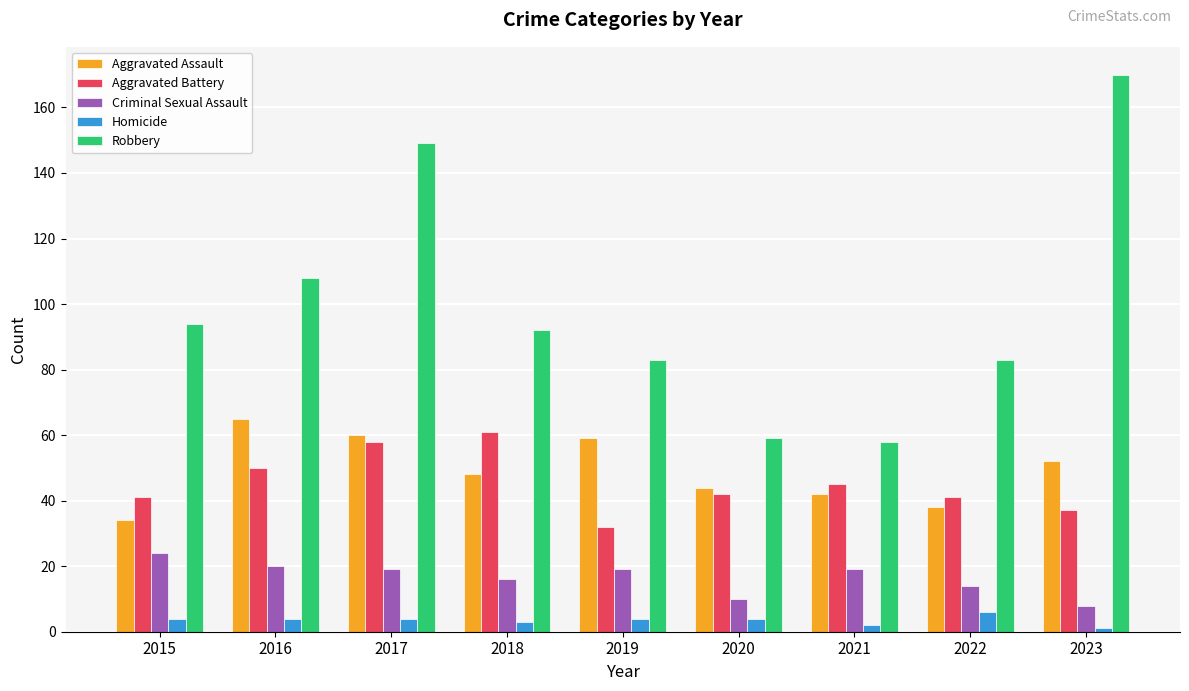

Reading left to right, list all the values displayed in this chart.

Aggravated Assault: 34	65	60	48	59	44	42	38	52
Aggravated Battery: 41	50	58	61	32	42	45	41	37
Criminal Sexual Assault: 24	20	19	16	19	10	19	14	8
Homicide: 4	4	4	3	4	4	2	6	1
Robbery: 94	108	149	92	83	59	58	83	170